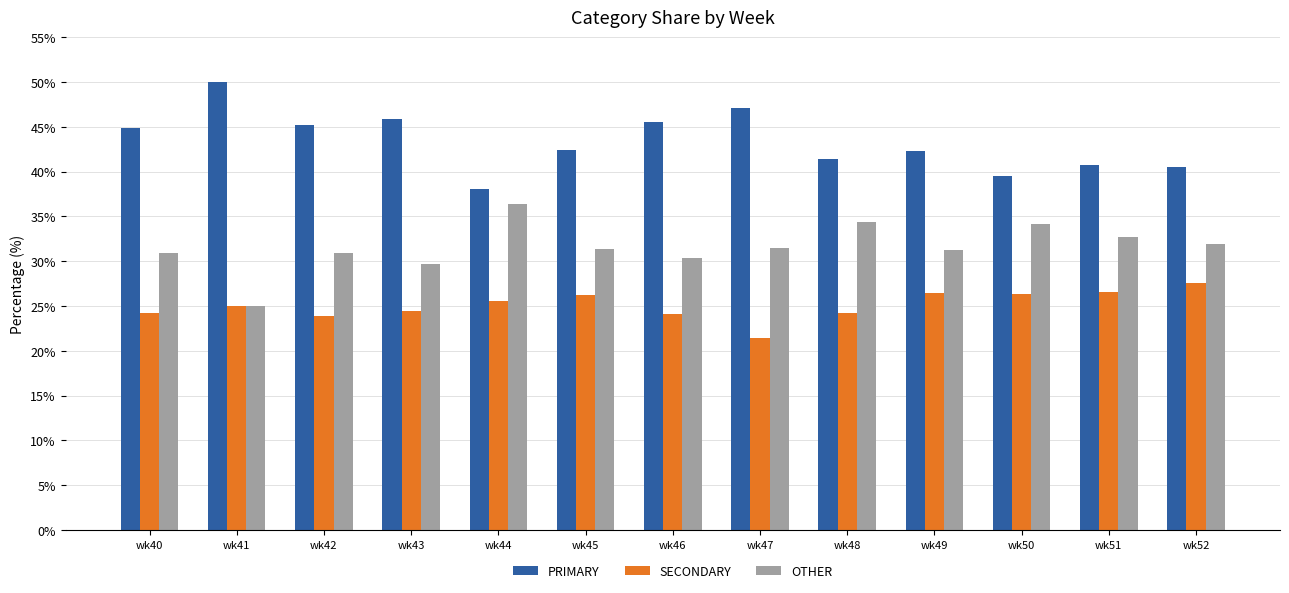

What is the spread (max minus min) of values at wk46?

21.4